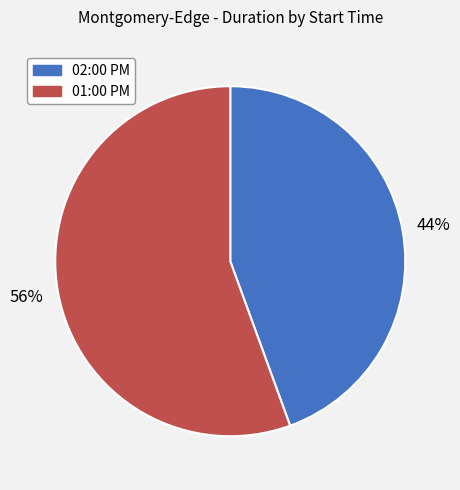

How many segments does this pie chart have?

2